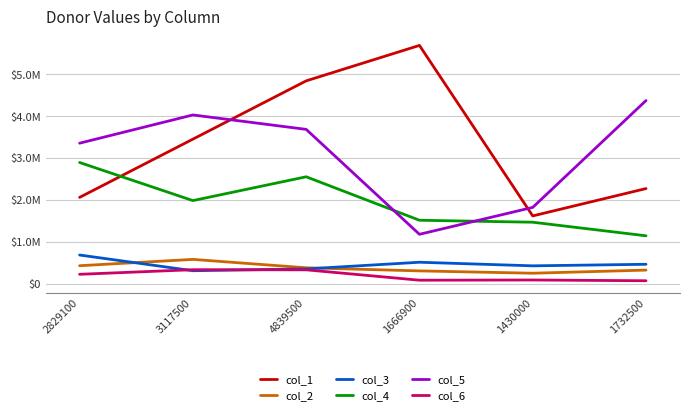

List the labels in order of col_3 value, largest first.

2829100, 1666900, 1732500, 1430000, 4839500, 3117500